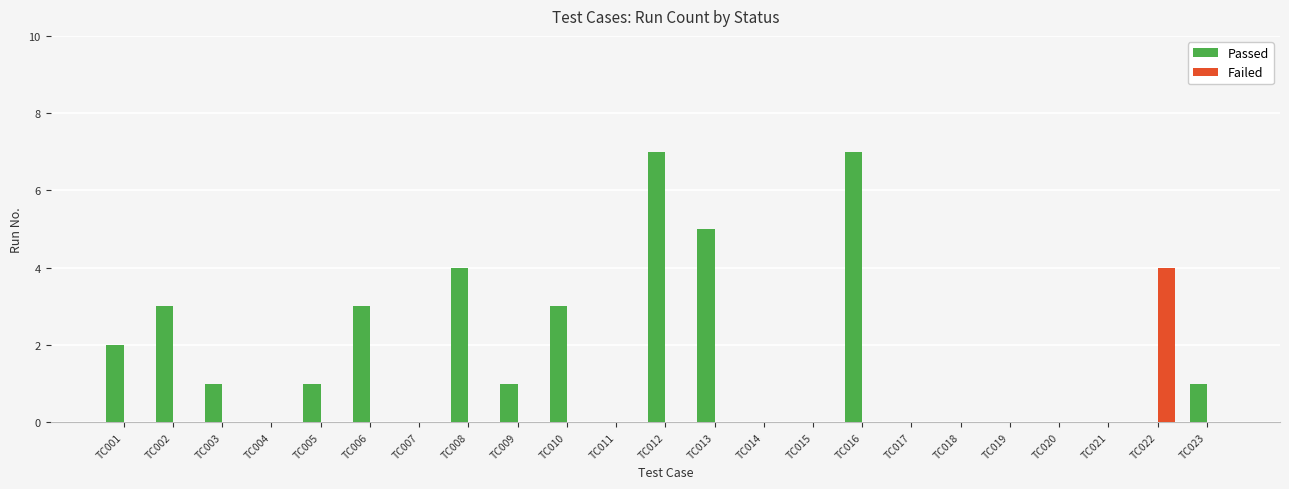

Is the value of Passed at TC012 greater than the value of Failed at TC010?

Yes